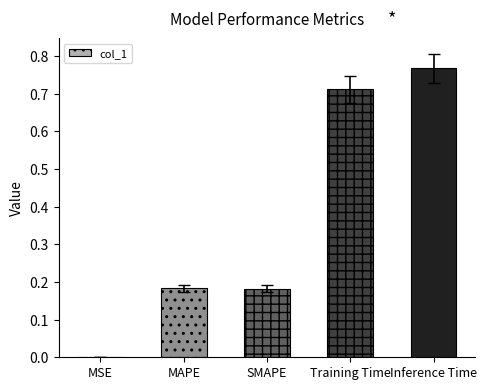

What is the change in value from MAPE to Training Time?

+0.5